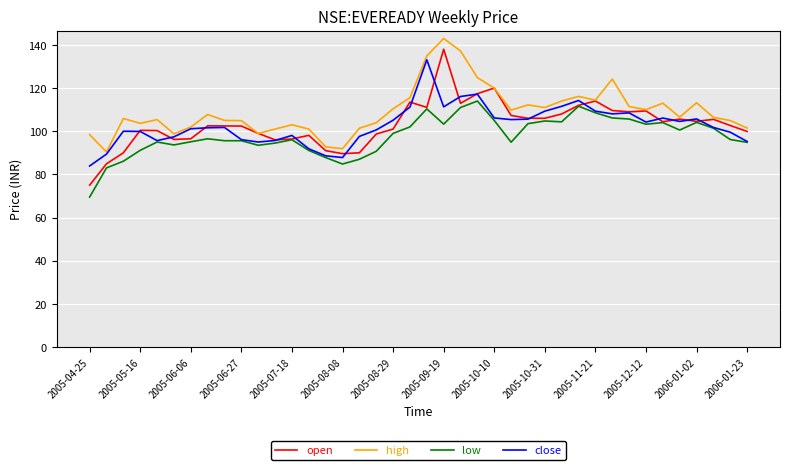

Which series has the largest total across all categories?

high